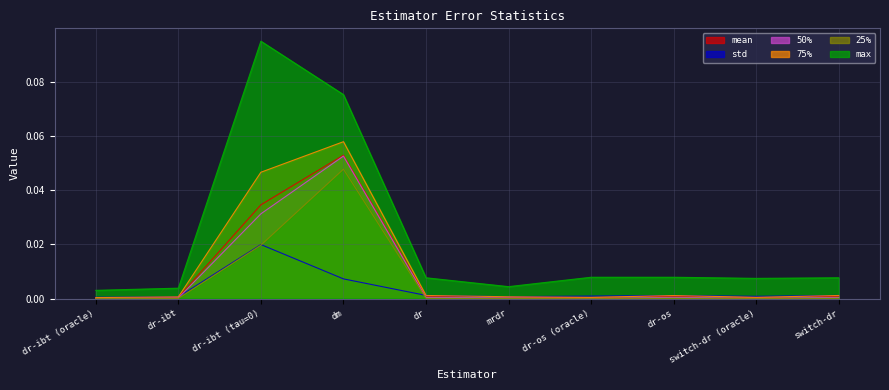

Reading left to right, what are all the values shown in this chart?

mean: 0.0	0.0	0.0	0.1	0.0	0.0	0.0	0.0	0.0	0.0
std: 0.0	0.0	0.0	0.0	0.0	0.0	0.0	0.0	0.0	0.0
50%: 0.0	0.0	0.0	0.1	0.0	0.0	0.0	0.0	0.0	0.0
75%: 0.0	0.0	0.0	0.1	0.0	0.0	0.0	0.0	0.0	0.0
25%: 0.0	0.0	0.0	0.0	0.0	0.0	0.0	0.0	0.0	0.0
max: 0.0	0.0	0.1	0.1	0.0	0.0	0.0	0.0	0.0	0.0